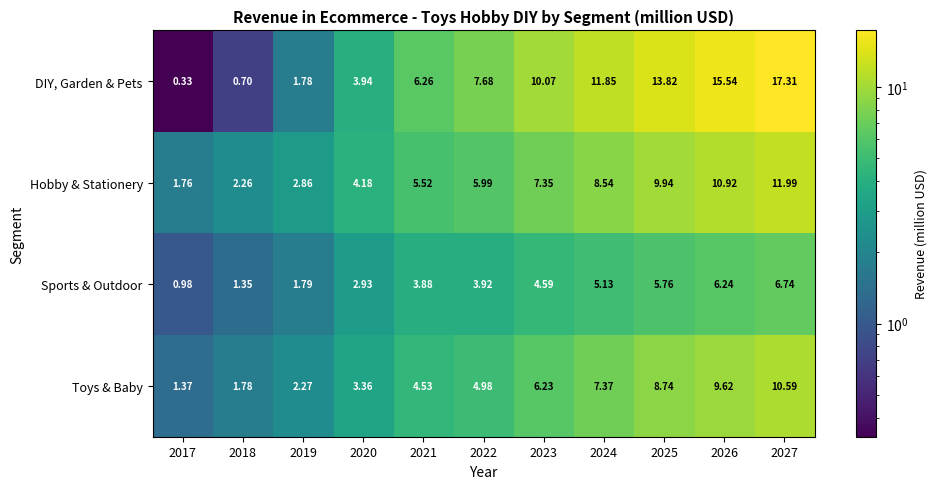

Which series has the largest total across all categories?

DIY, Garden & Pets